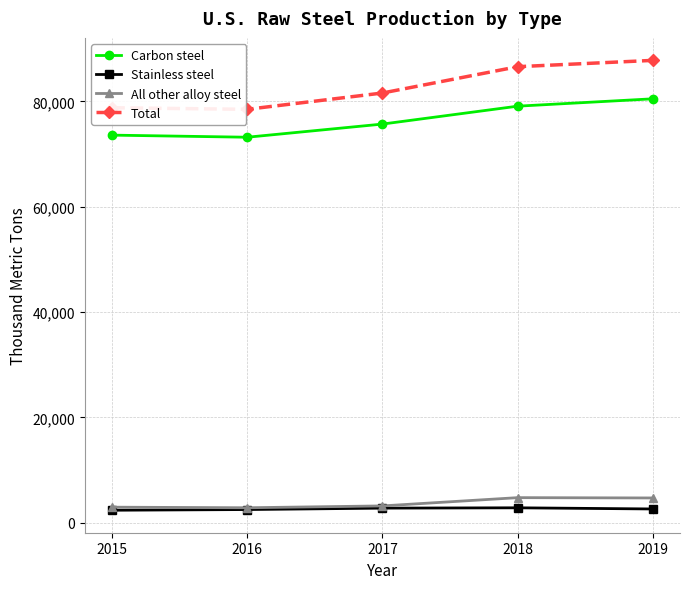

What is the lowest value of the Total series?

78500